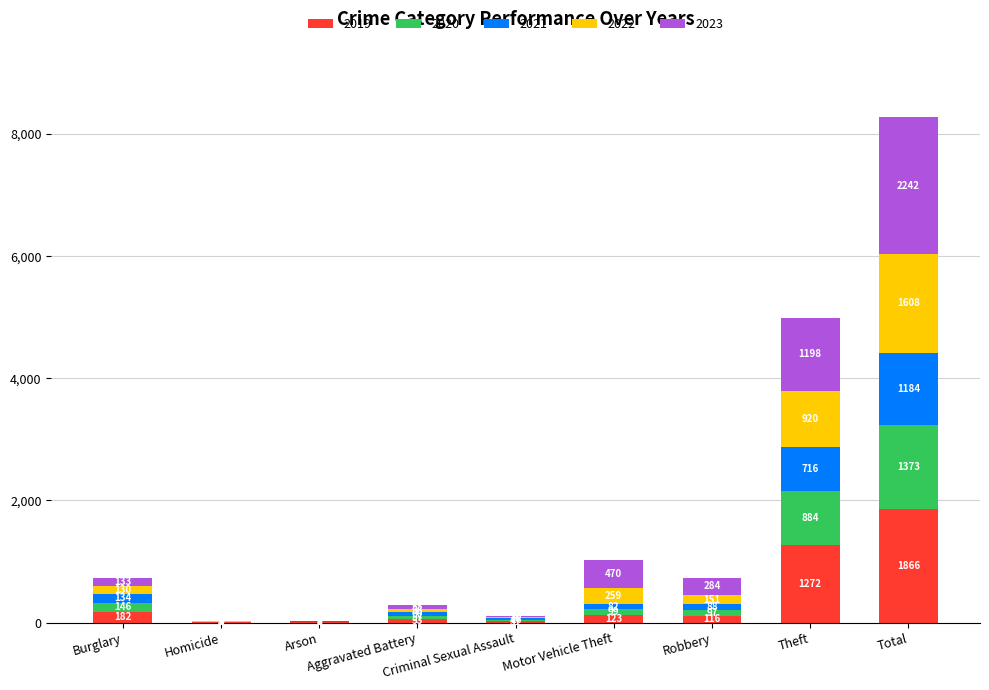

What is the highest value of the 2019 series?

1866